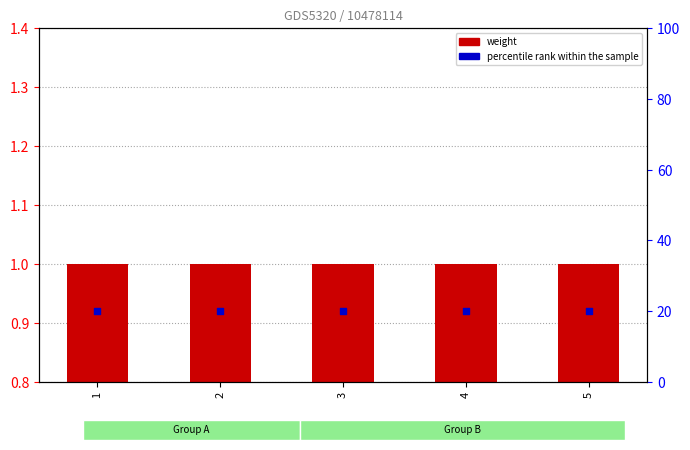

Which series contains the lowest Y value?

percentile rank within the sample